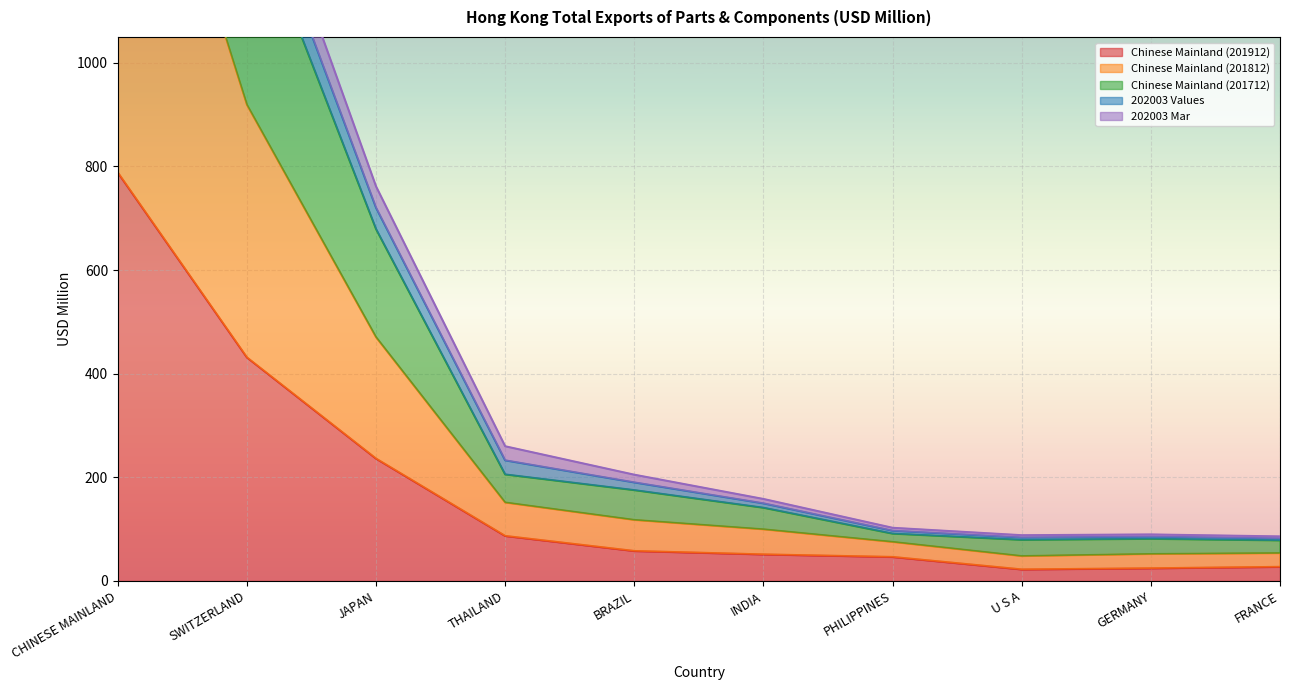

The 202003 Values series shows 720.3 at JAPAN. True or false?

True